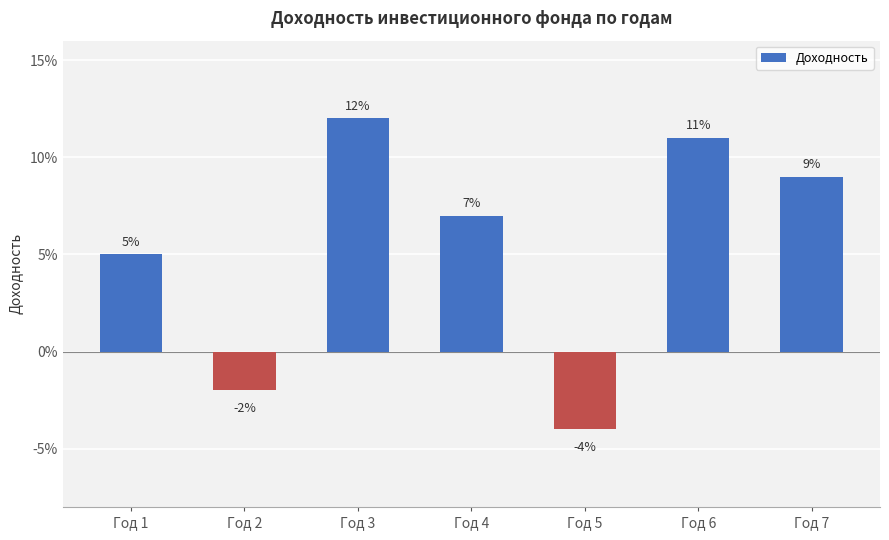

List the labels in order of value, smallest first.

Год 5, Год 2, Год 1, Год 4, Год 7, Год 6, Год 3